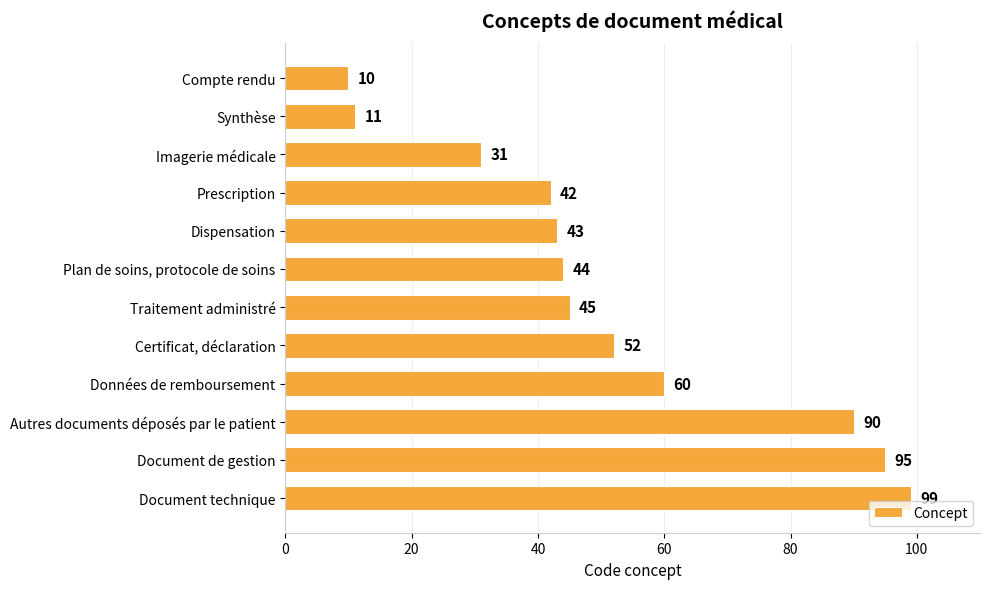

The chart shows a value of 52 at Certificat, déclaration. True or false?

True